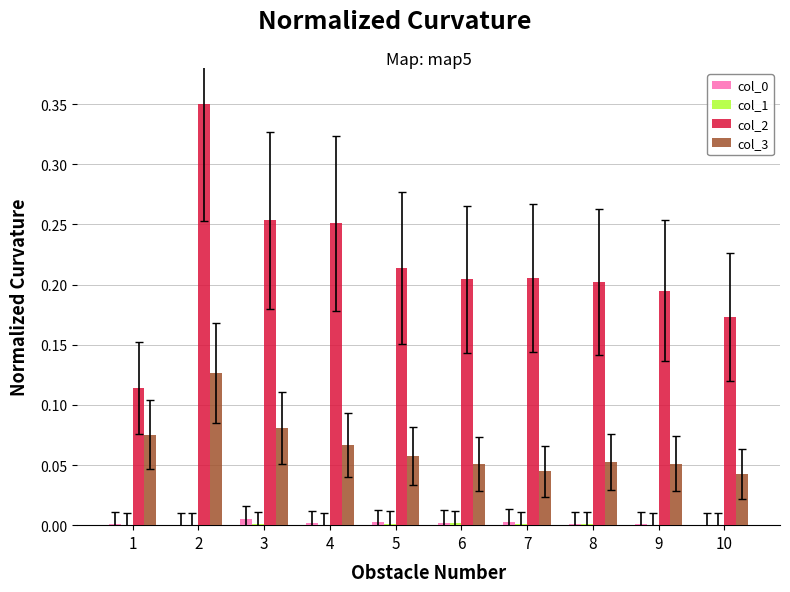

At which category is the sum across all series the highest?

2